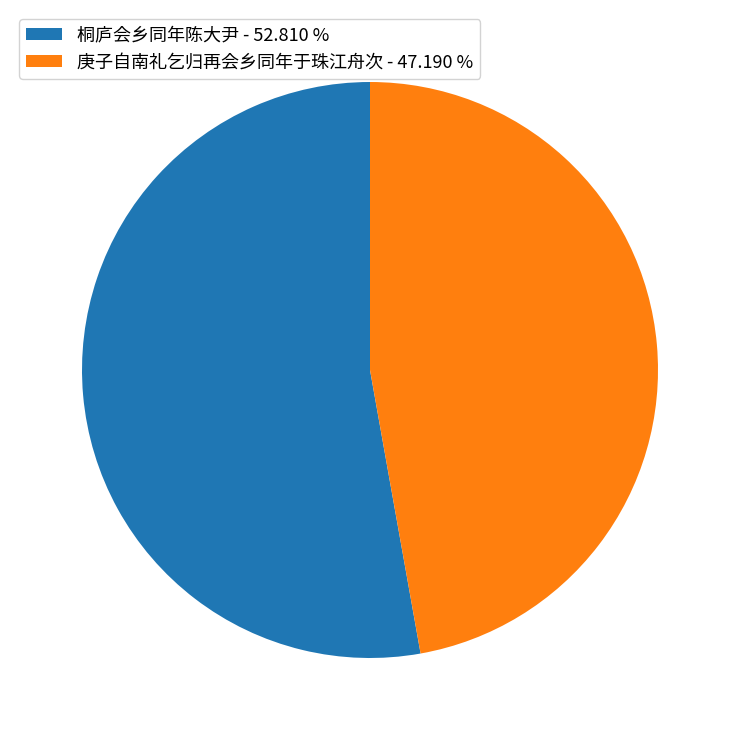

Which category has the biggest portion of the pie?

桐庐会乡同年陈大尹